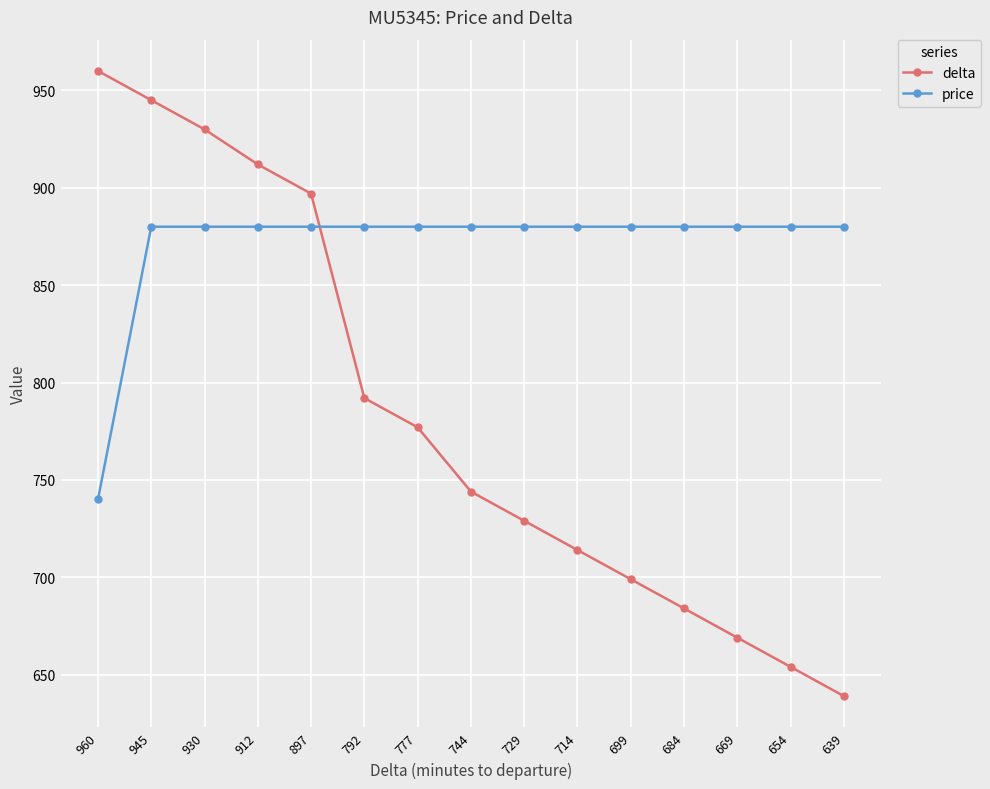

Rank the categories by delta value from lowest to highest.

639, 654, 669, 684, 699, 714, 729, 744, 777, 792, 897, 912, 930, 945, 960